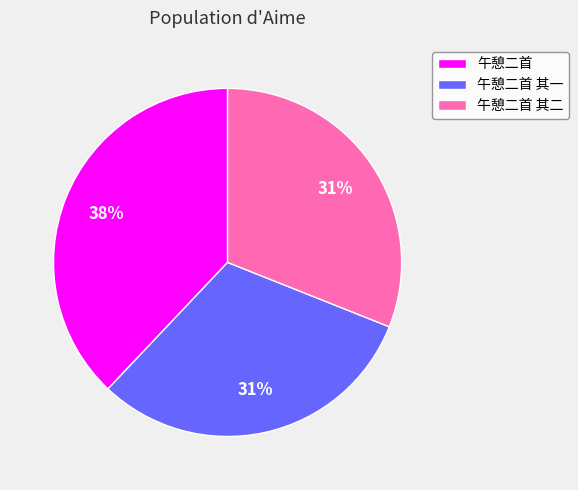

Does 午憩二首 其二 account for over 50% of the chart?

No